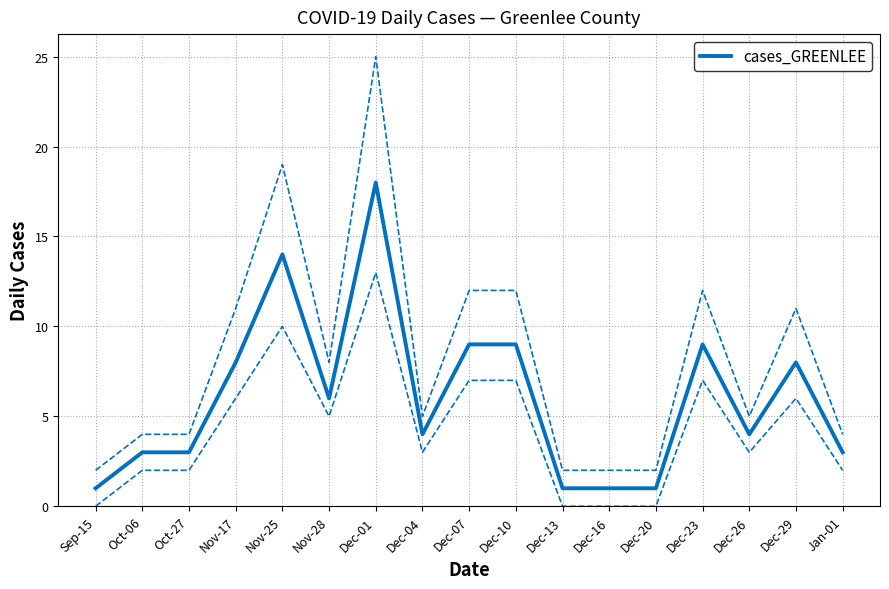

List the labels in order of value, smallest first.

Sep-15, Dec-13, Dec-16, Dec-20, Oct-06, Oct-27, Jan-01, Dec-04, Dec-26, Nov-28, Nov-17, Dec-29, Dec-07, Dec-10, Dec-23, Nov-25, Dec-01